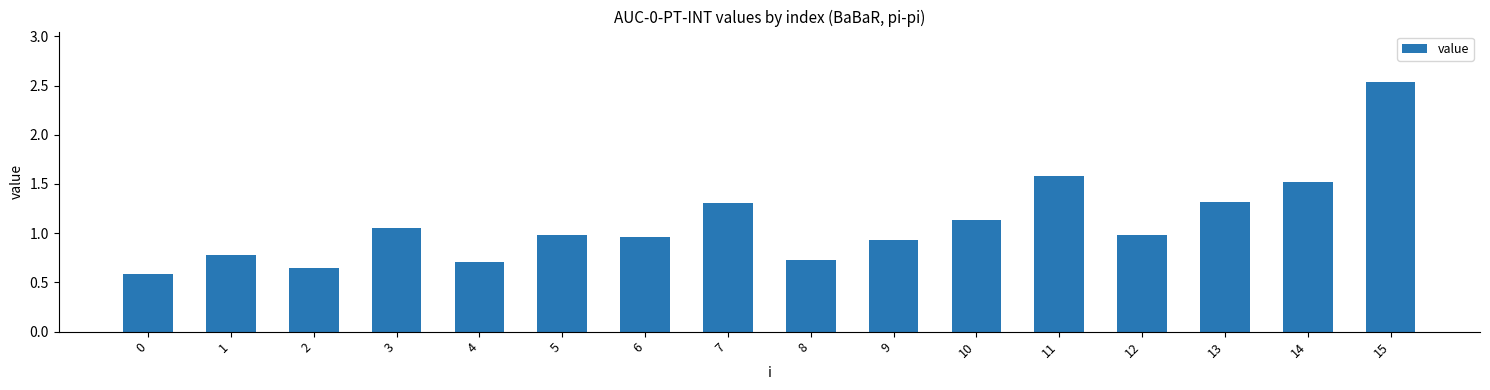

What is the change in value from 2 to 15?

+1.9